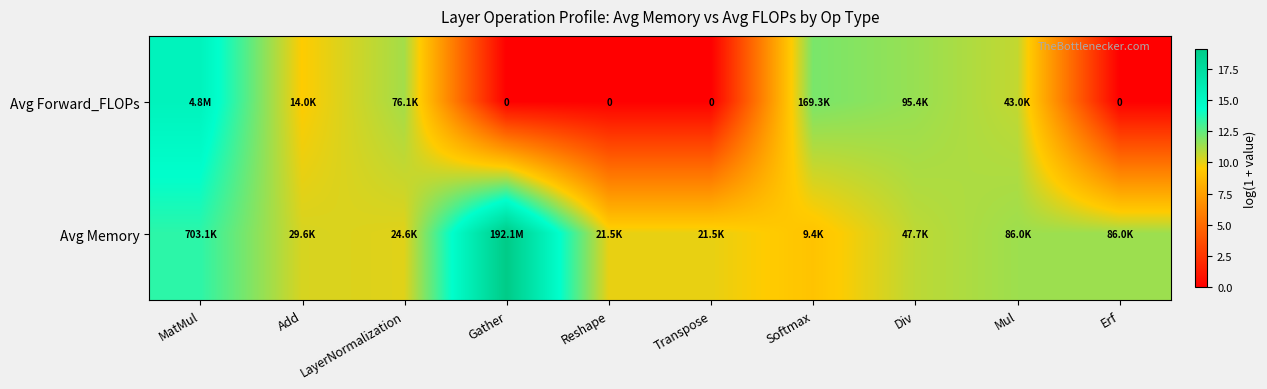

What is the difference between the second highest and second lowest values in the Avg Forward_FLOPs series?

12.0